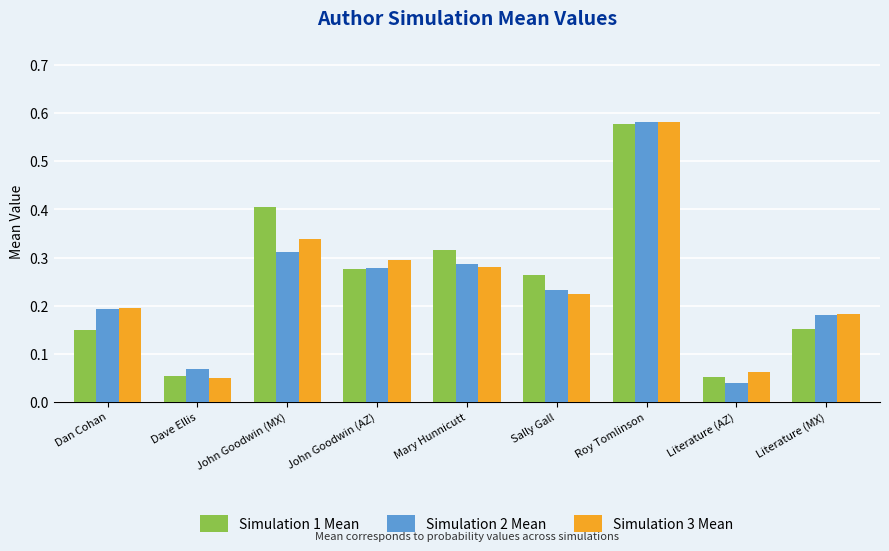

What are all the series names shown in the legend?

Simulation 1 Mean, Simulation 2 Mean, Simulation 3 Mean